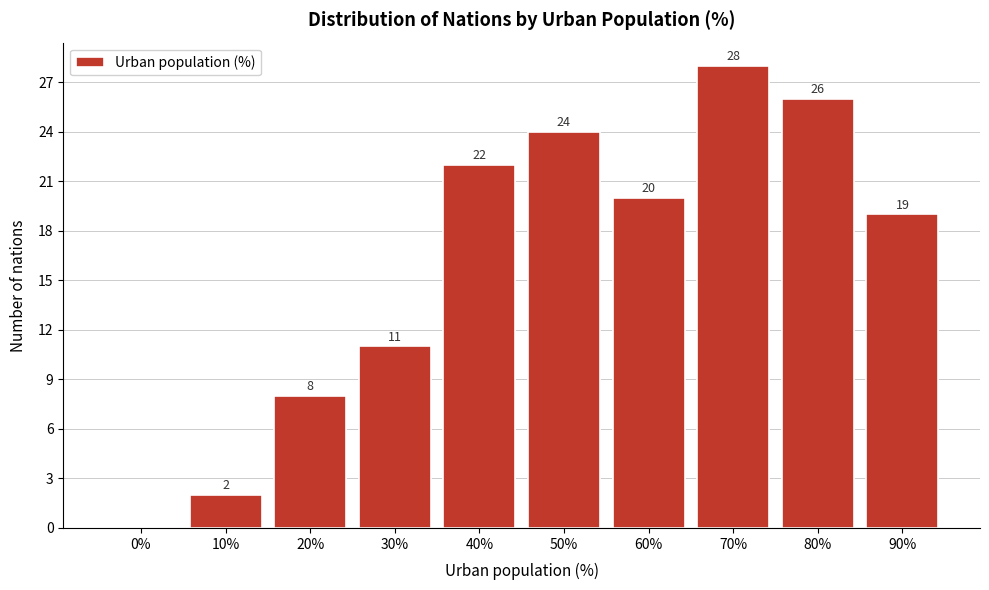

Reading left to right, extract all data points from this chart.

0%=0	10%=2	20%=8	30%=11	40%=22	50%=24	60%=20	70%=28	80%=26	90%=19